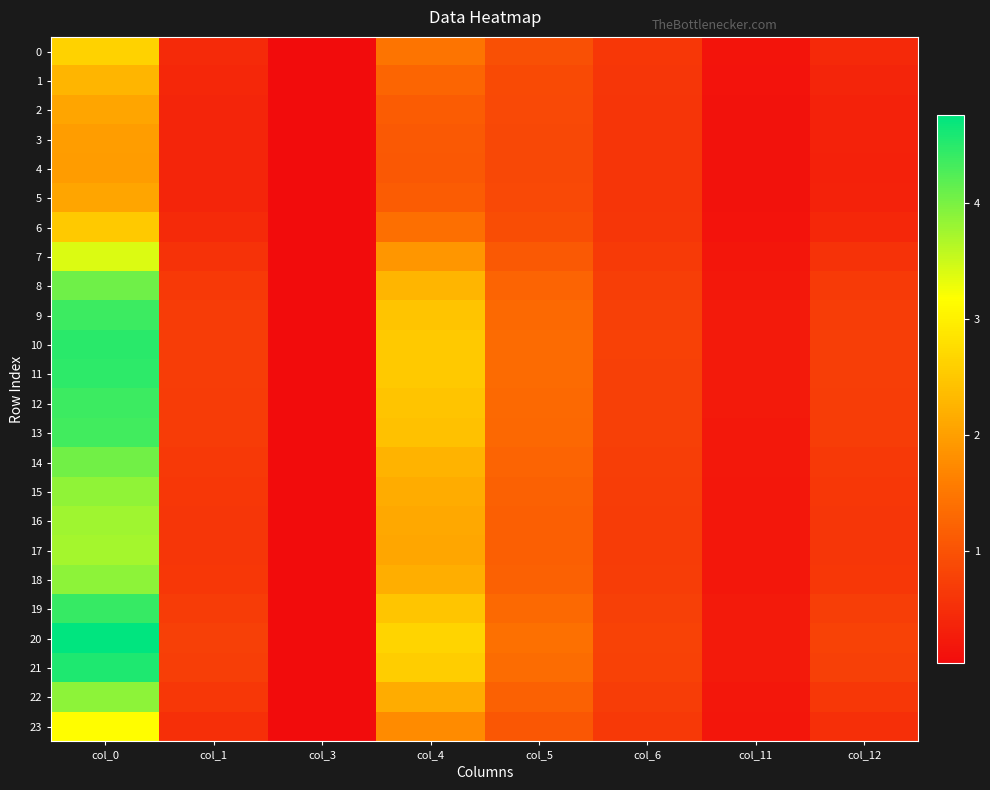

At which category is the sum across all series the highest?

col_0